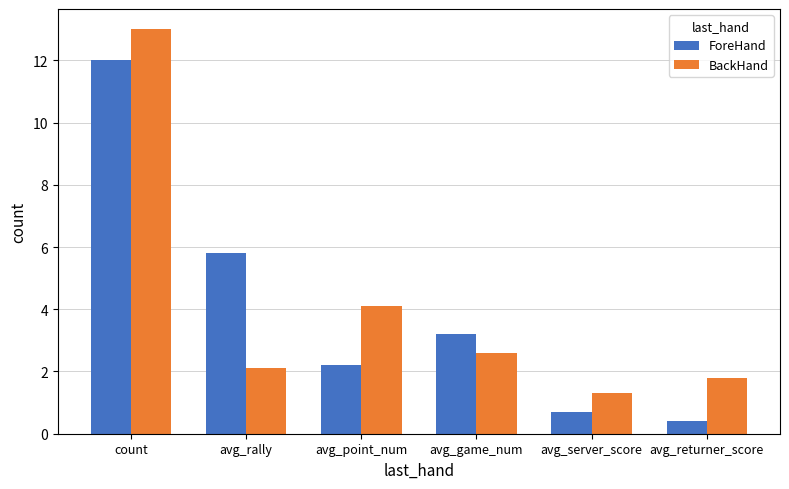

Rank the series at avg_server_score from lowest to highest value.

ForeHand, BackHand